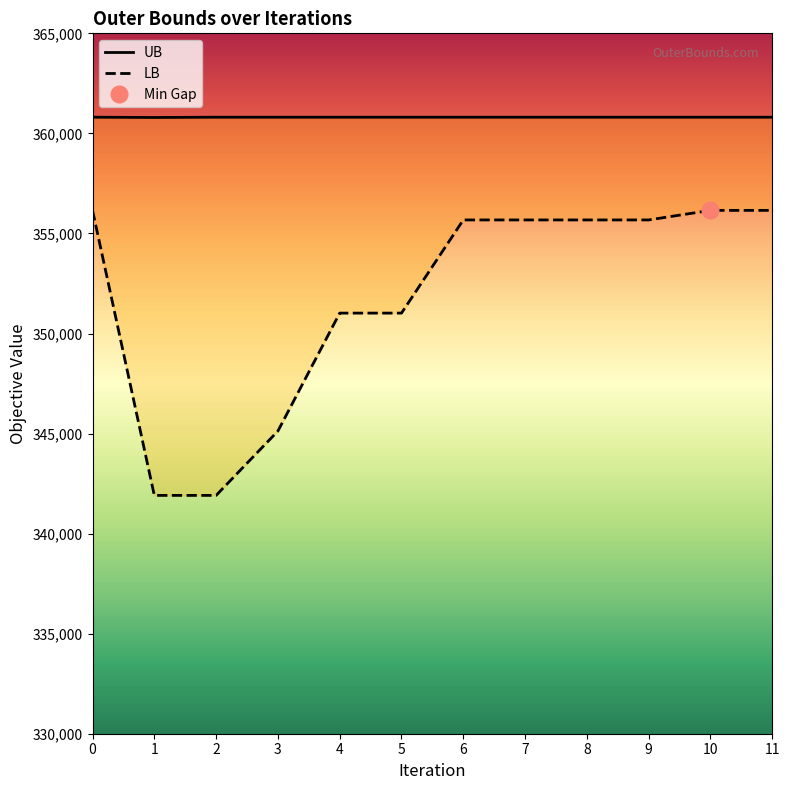

Reading right to left, what are all the values shown in this chart?

UB: 11=360809	10=360809	9=360809	8=360809	7=360809	6=360809	5=360809	4=360809	3=360809	2=360809	1=360795	0=360809
LB: 11=356153	10=356153	9=355675	8=355675	7=355675	6=355675	5=351019	4=351019	3=345125	2=341910	1=341910	0=356153